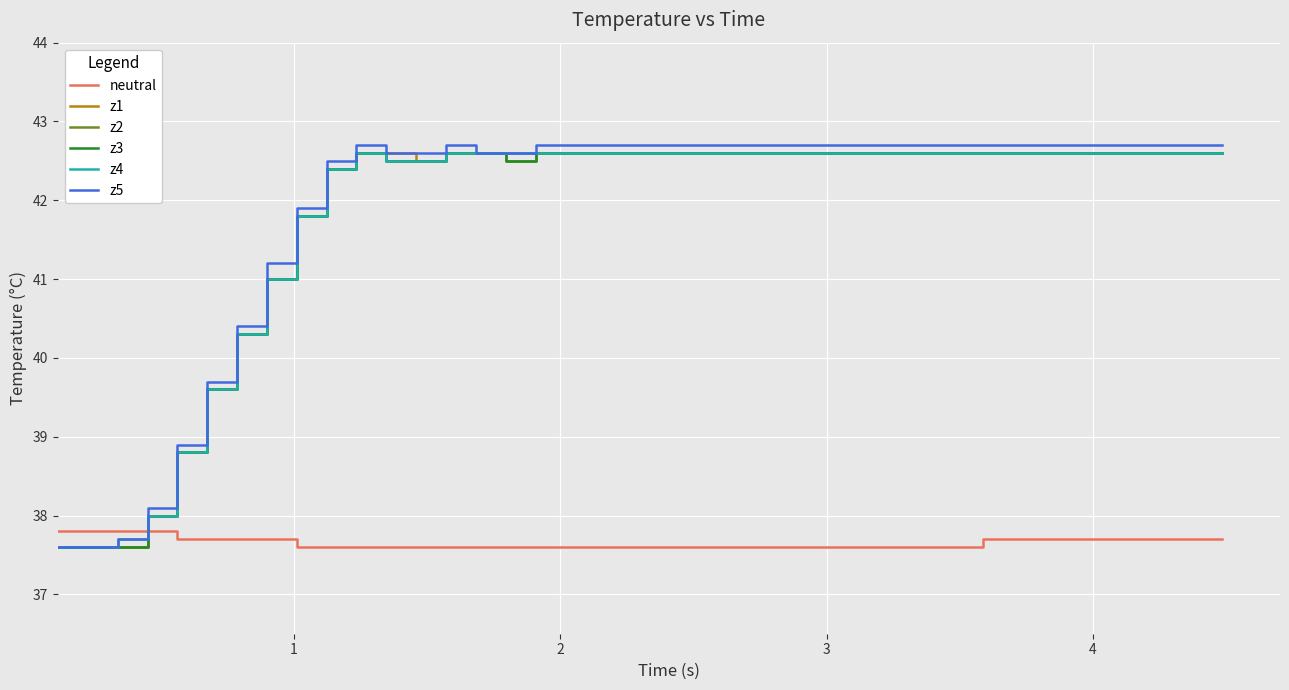

Does the chart display data point markers on the line(s)?

No